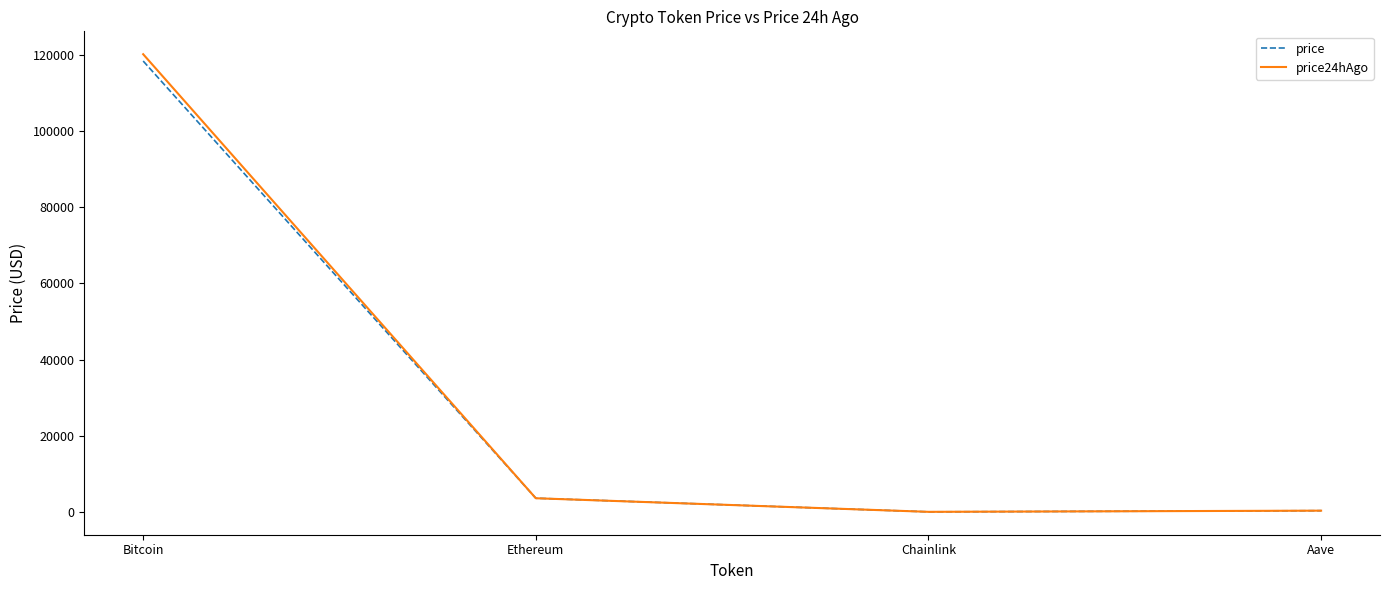

What is the total value across all series at Ethereum?

7184.2